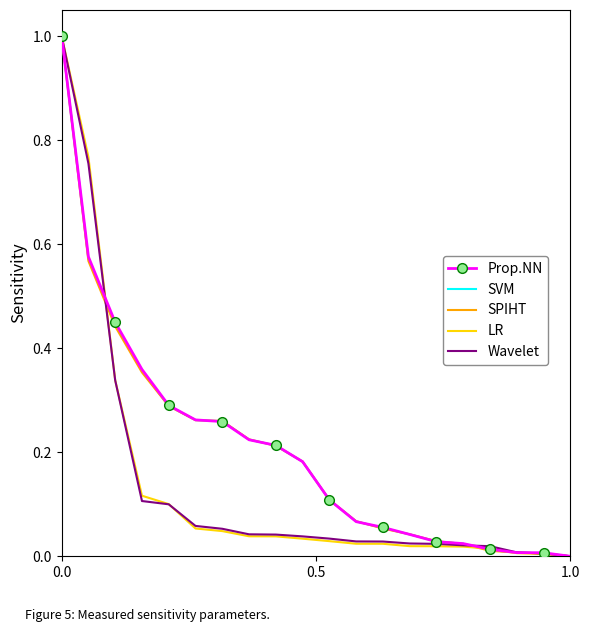

What is the maximum value shown in the chart?

1.0